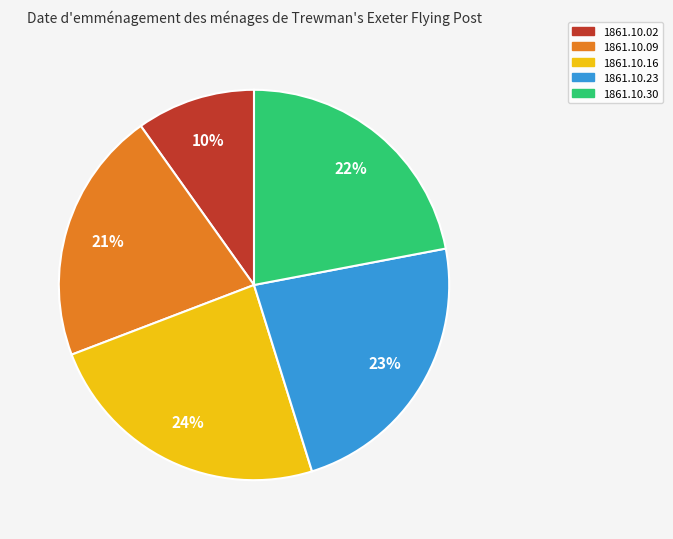

How many slices are in this pie chart?

5